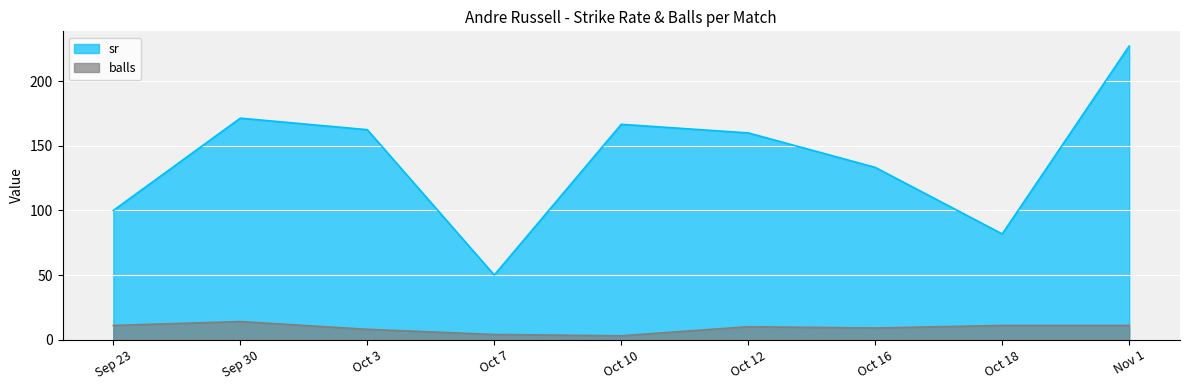

What are all the series names shown in the legend?

sr, balls